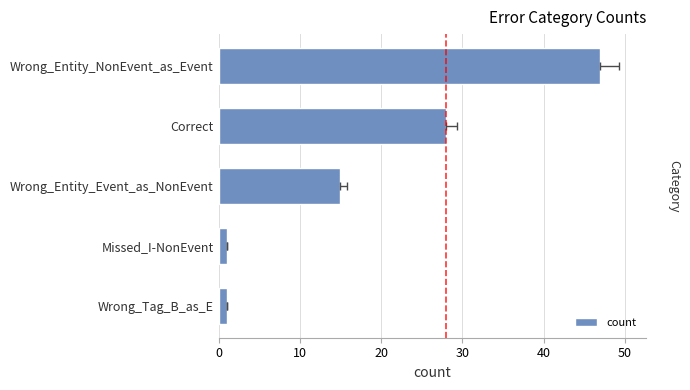

Are the bars grouped side by side (vs. stacked)?

No